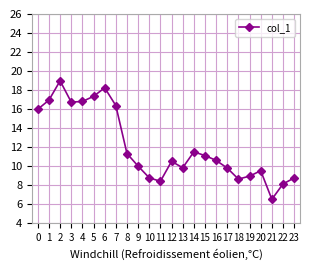

How many categories are shown in the chart?

24